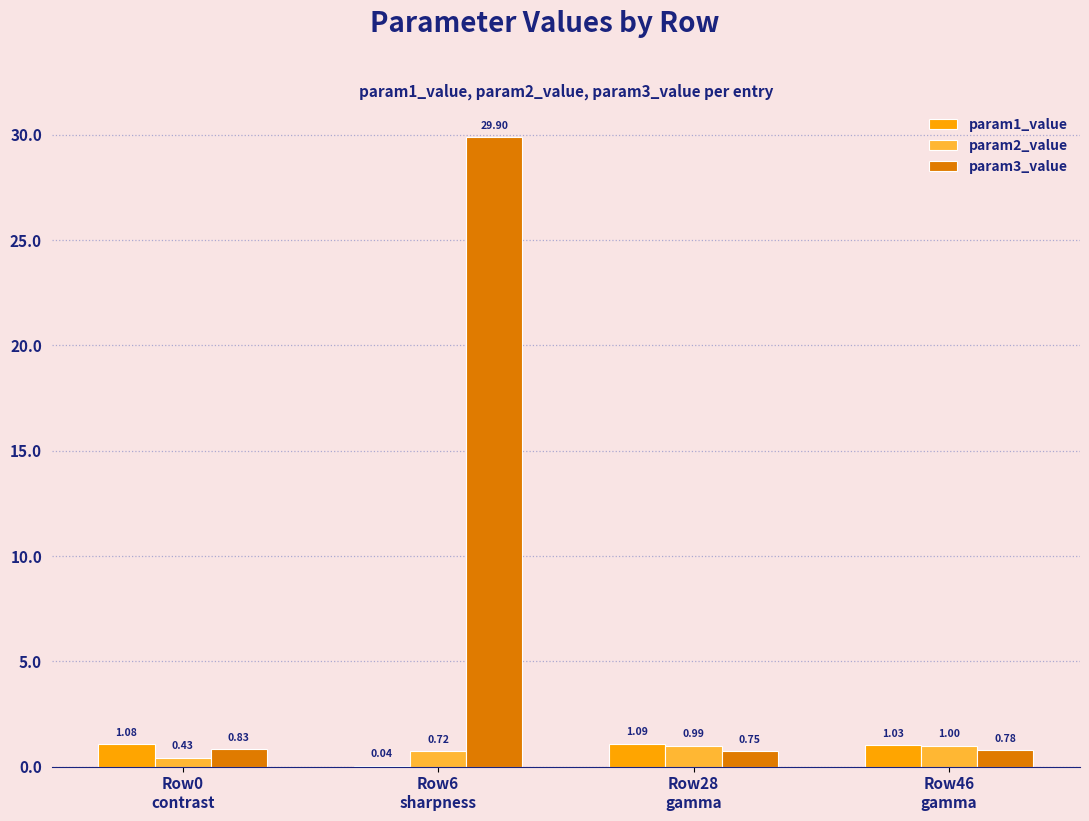

At which category is the sum across all series the highest?

Row6
sharpness